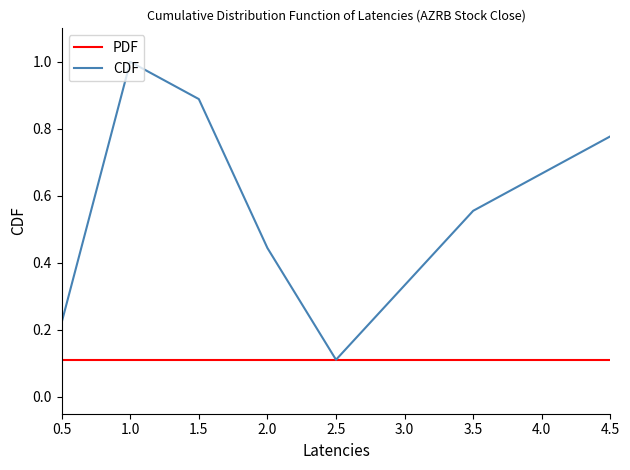

At 3.5, list the series in order from smallest to largest.

PDF, CDF